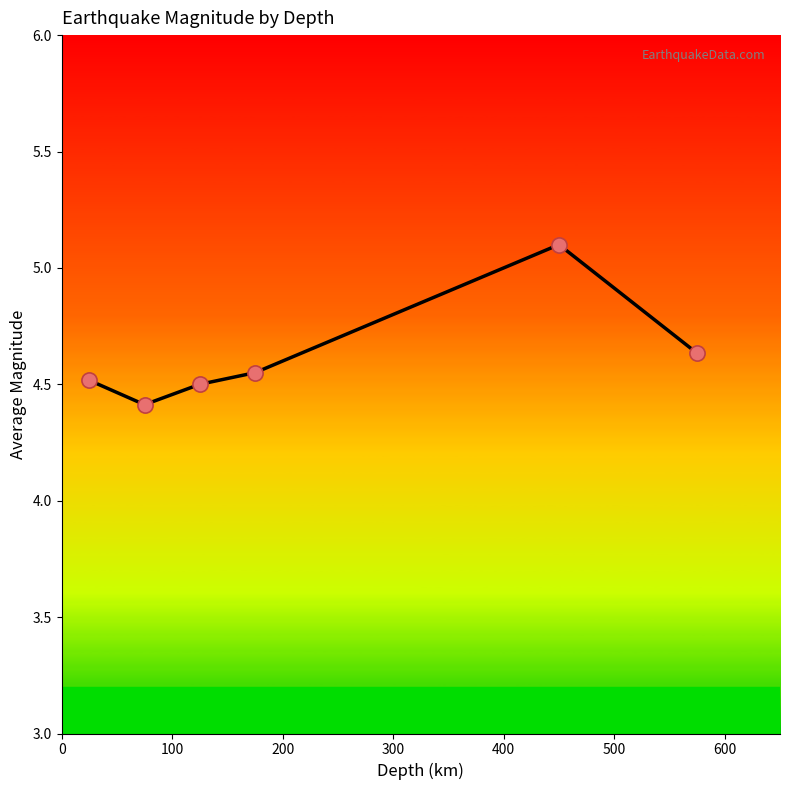

What is the minimum value shown in the chart?

4.4